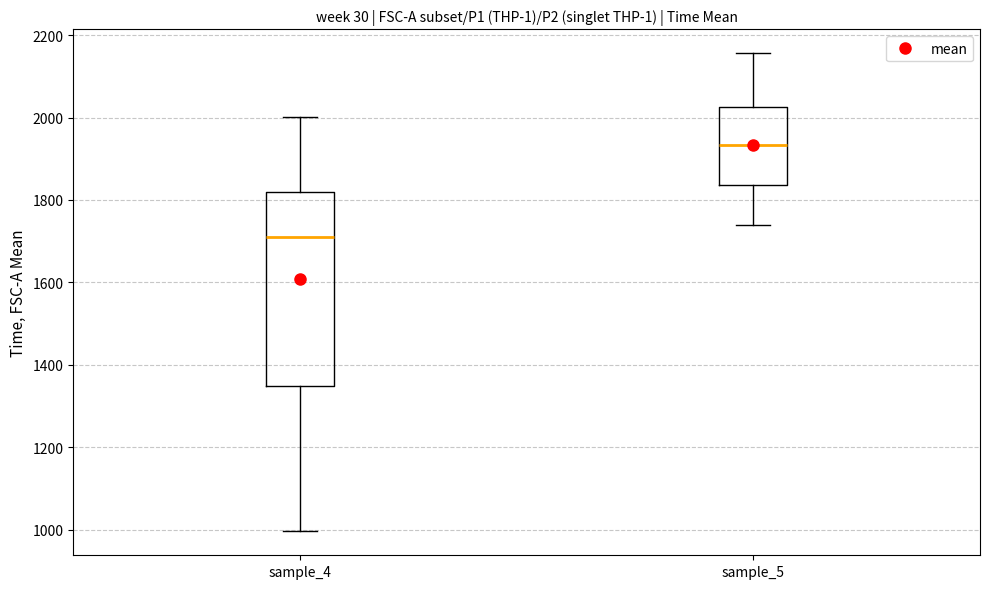

Where is the lower edge of the box for sample_5 on the y-axis? The values are not printed on the chart, so give them approximately, as read against the axis.

1840